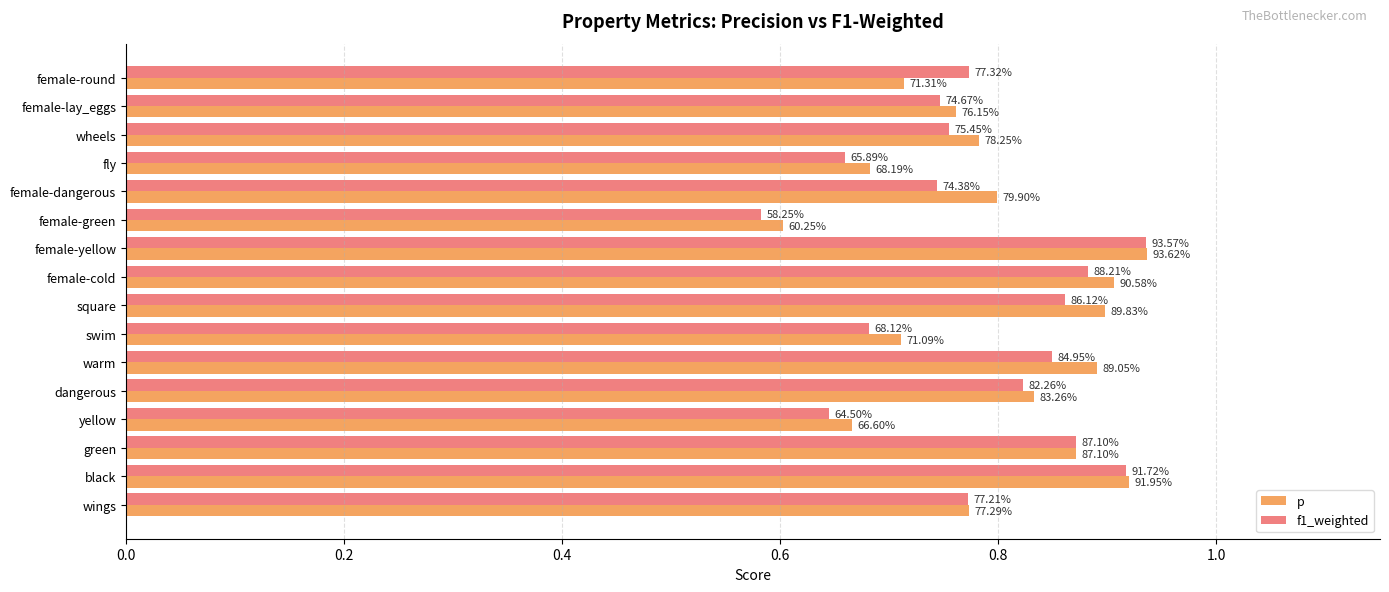

What is the maximum value shown in the chart?

0.9